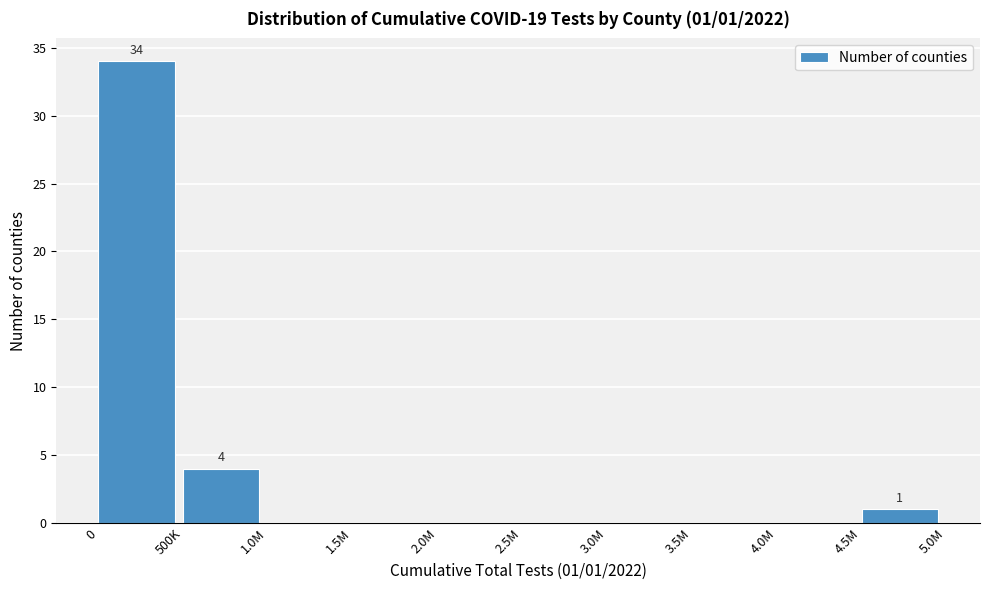

Reading right to left, extract all data points from this chart.

4.5M=1	4.0M=0	3.5M=0	3.0M=0	2.5M=0	2.0M=0	1.5M=0	1.0M=0	500K=4	0=34